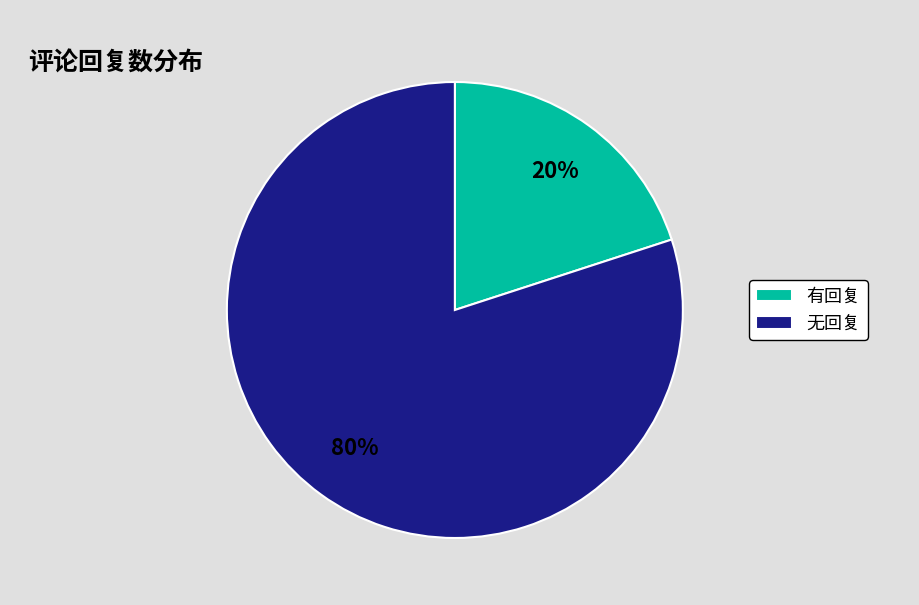

Between 有回复 and 无回复, which is larger?

无回复